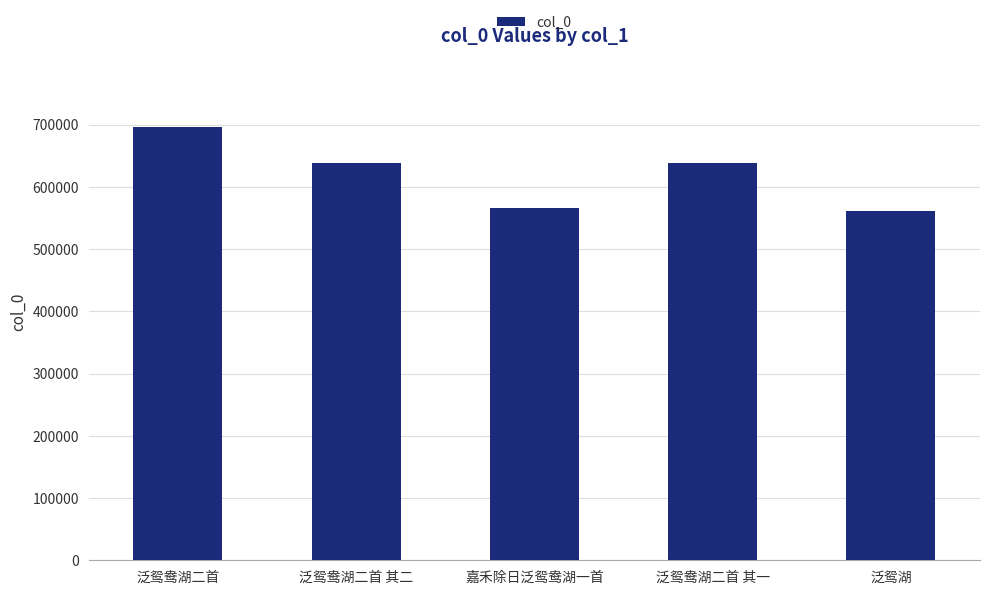

At which label is the value closest to 628358?

泛鸳鸯湖二首 其一